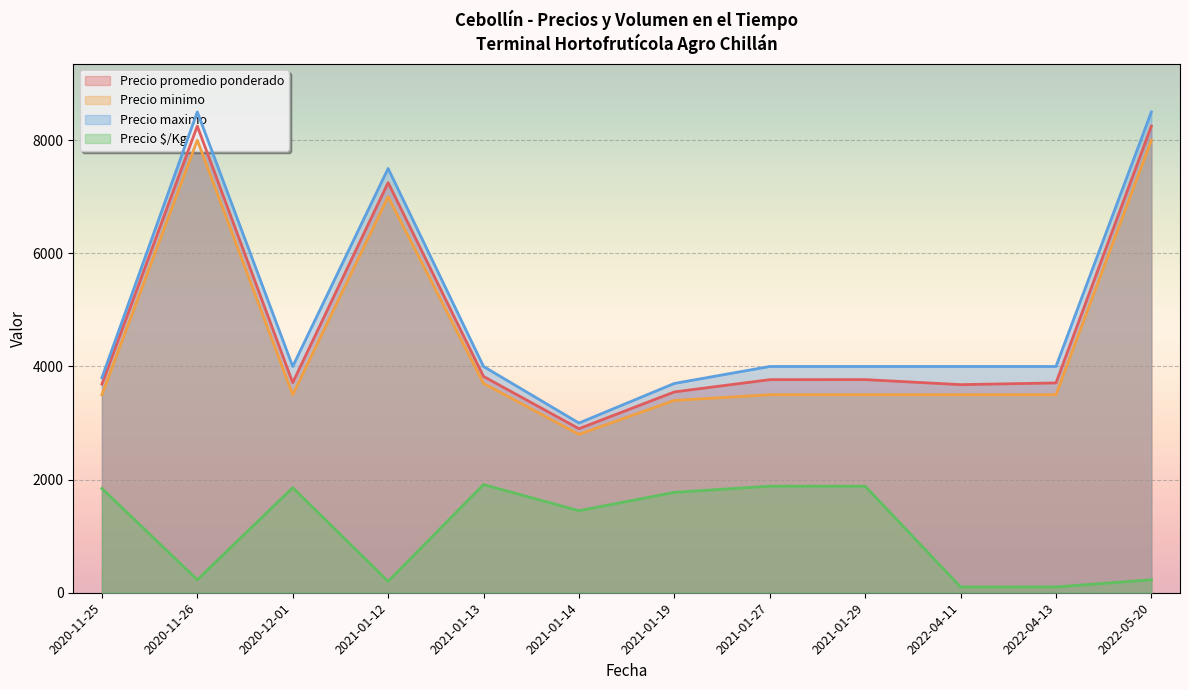

Is the value of Precio promedio ponderado at 2021-01-27 greater than the value of Precio minimo at 2022-04-11?

Yes